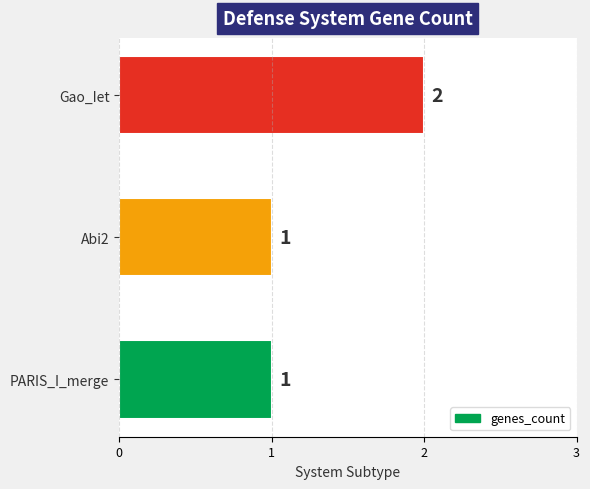

The chart shows a value of 2 at PARIS_I_merge. True or false?

False